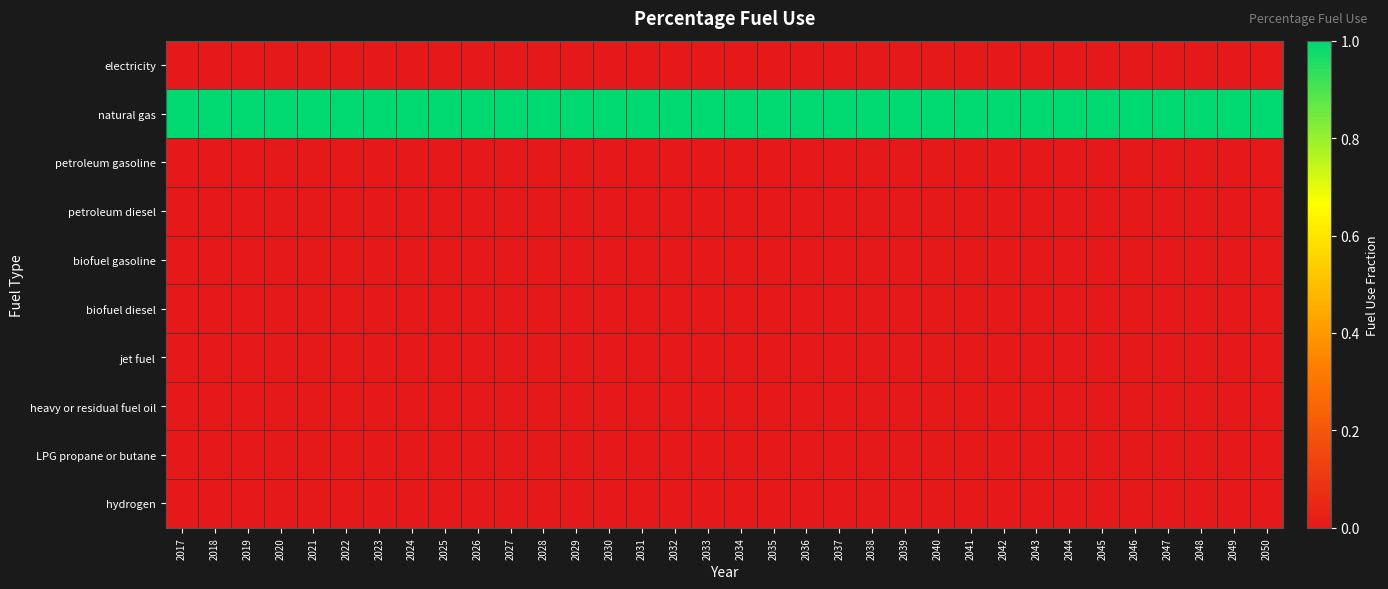

Between 2024 and 2033, which series saw the biggest shift?

electricity